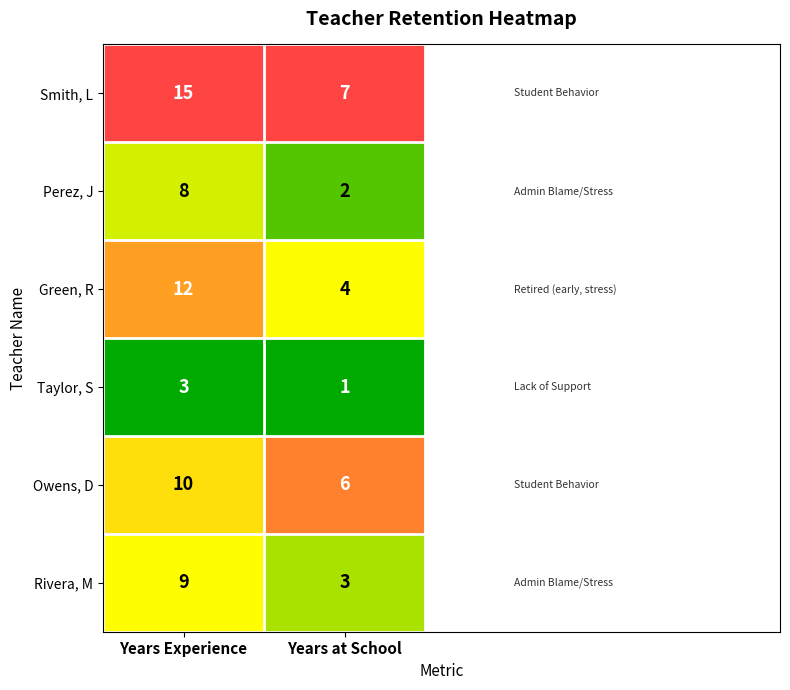

True or false: Owens, D has a value of 8 at Years at School.

False